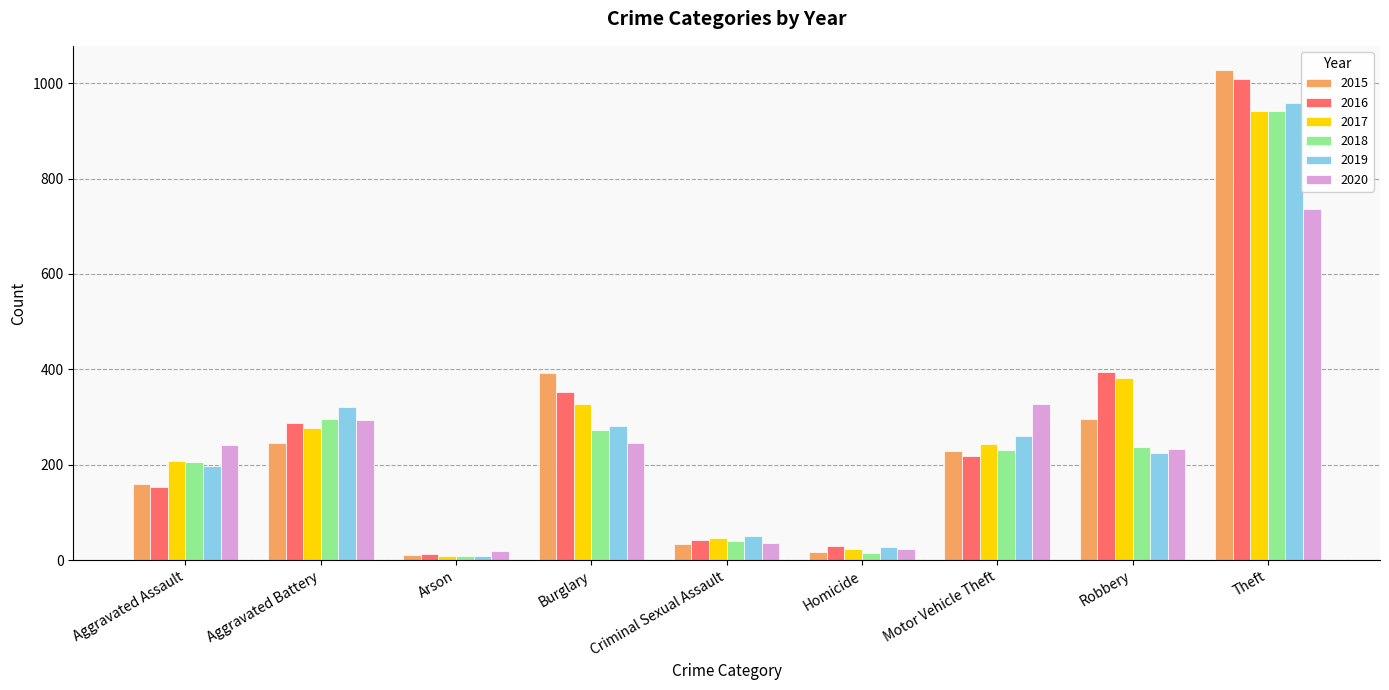

What is the difference between the highest and lowest values at Homicide?

14